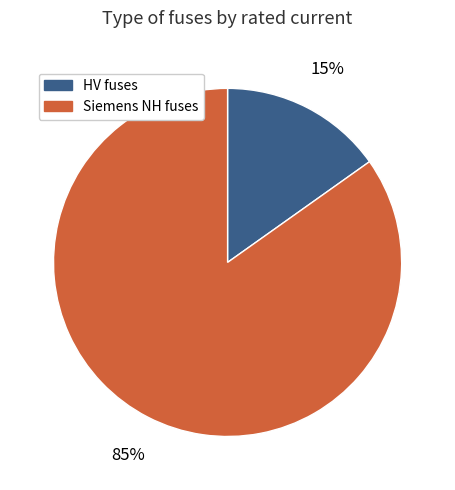

To the nearest percent, what is the difference between the largest and smallest slice percentages?

70%